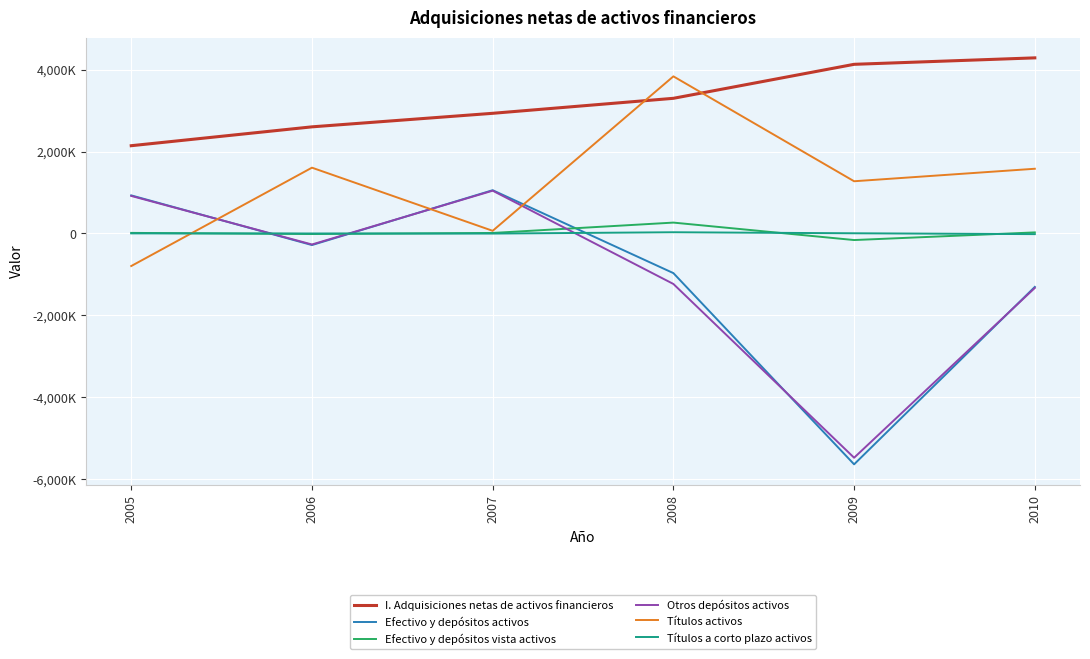

True or false: Otros depósitos activos and Títulos activos cross at least once.

True